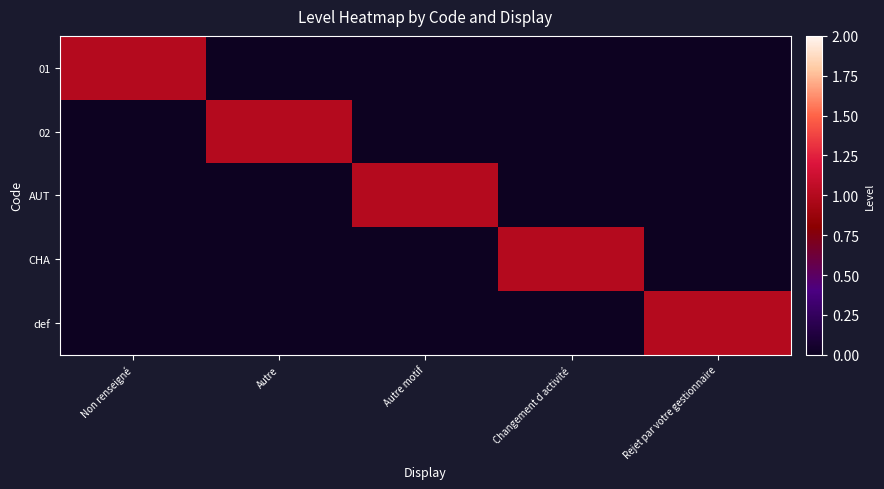

How many categories are shown in the chart?

5